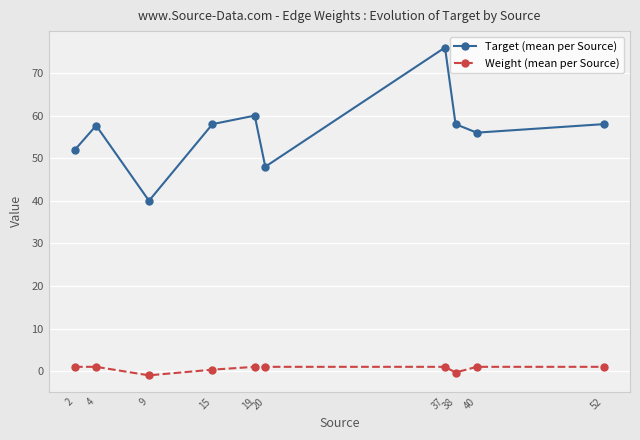

Which series changed the most between 9 and 38?

Target (mean per Source)